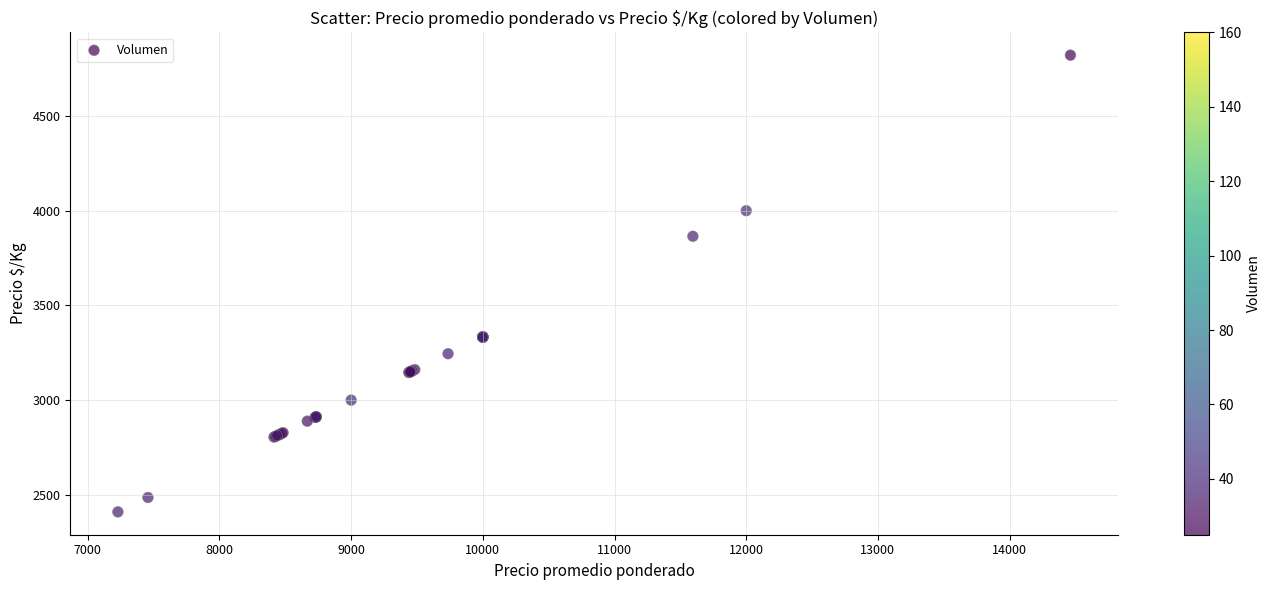

What Y value in the scatter plot is closest to 3615?

3865